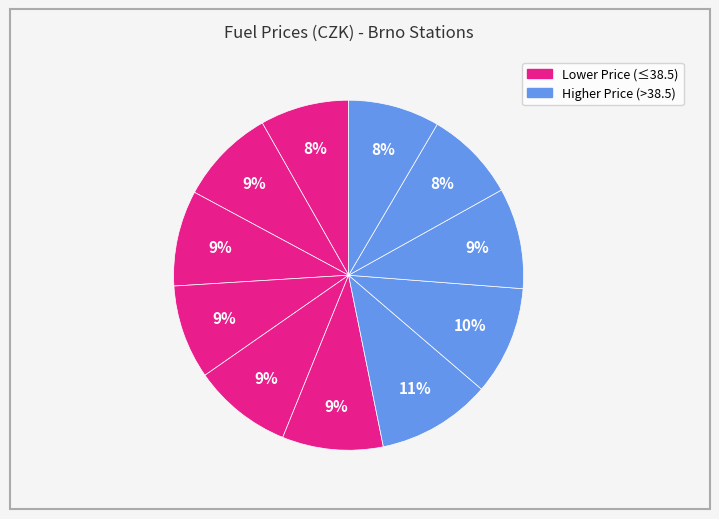

How many segments does this pie chart have?

11